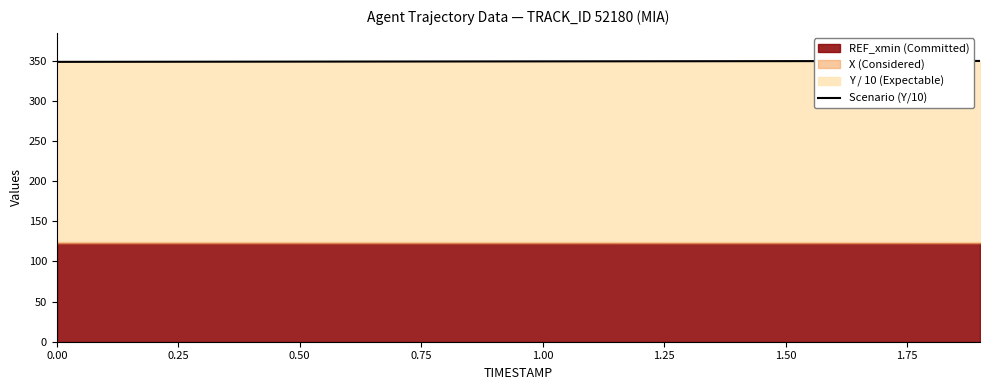

How many data points does each series have?

20